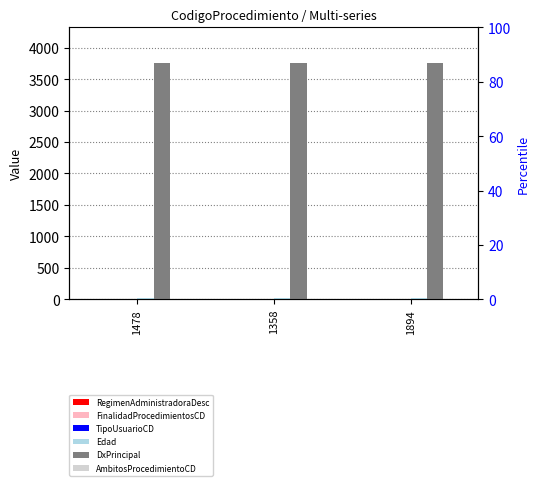

Which series changed the most between 1478 and 1358?

FinalidadProcedimientosCD